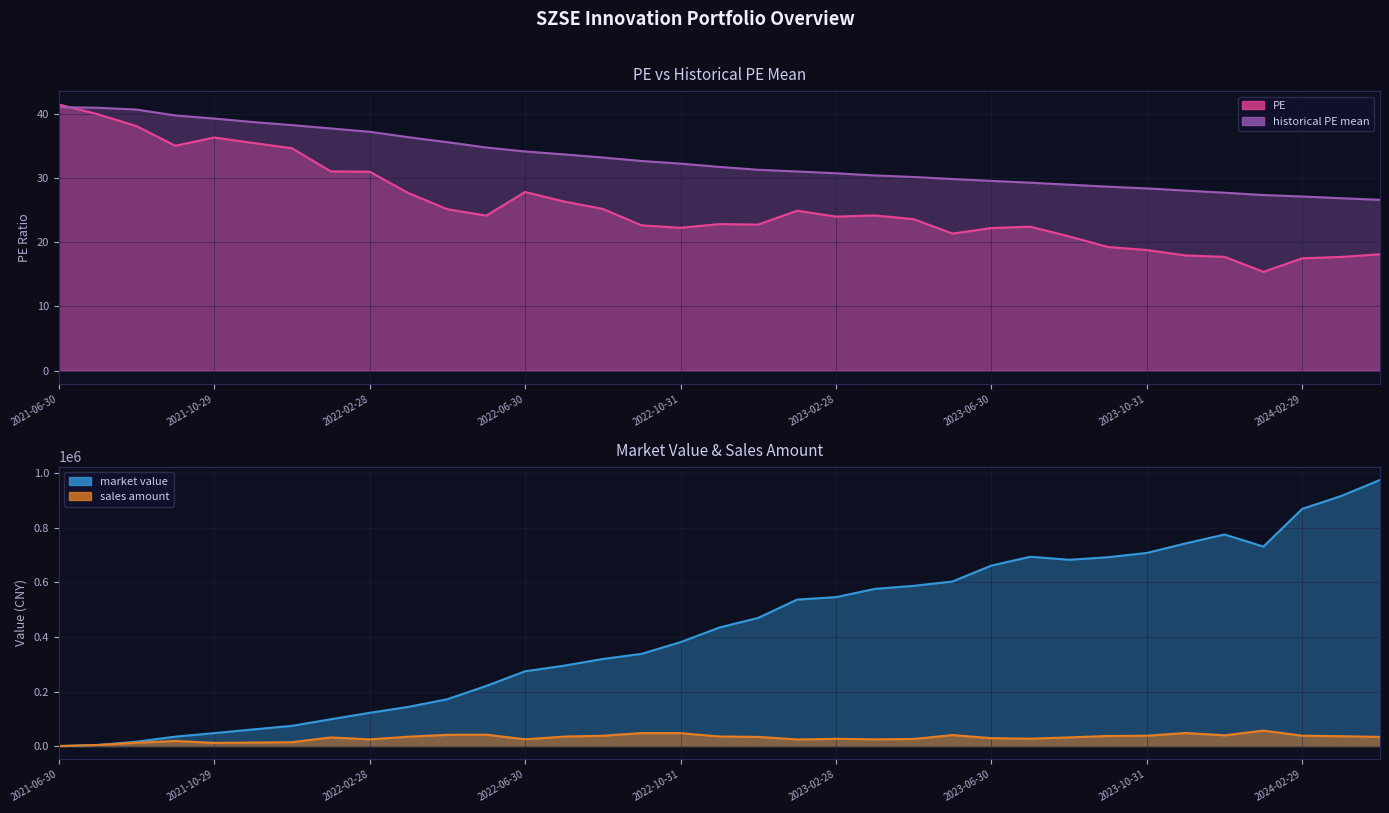

How many intersections are there between PE and historical PE mean?

1